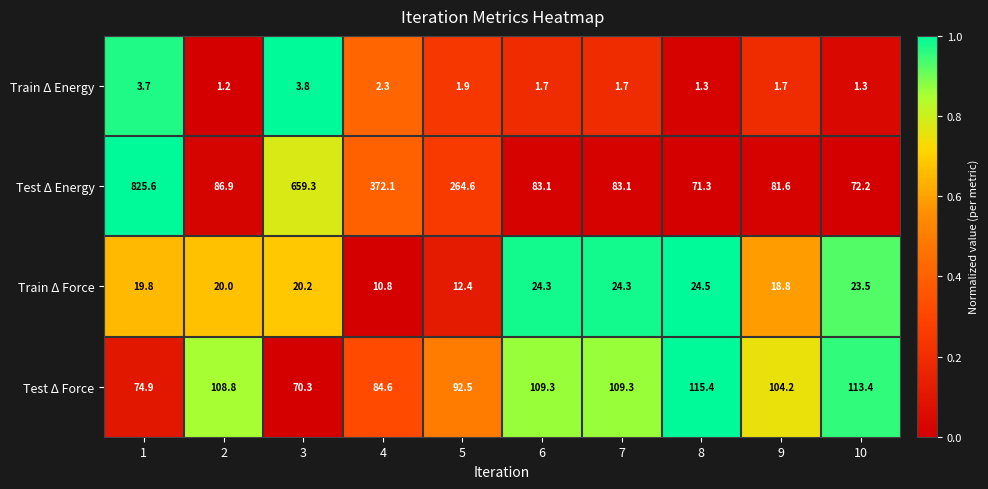

Where is Train Δ Energy nearest to the value 2?

5